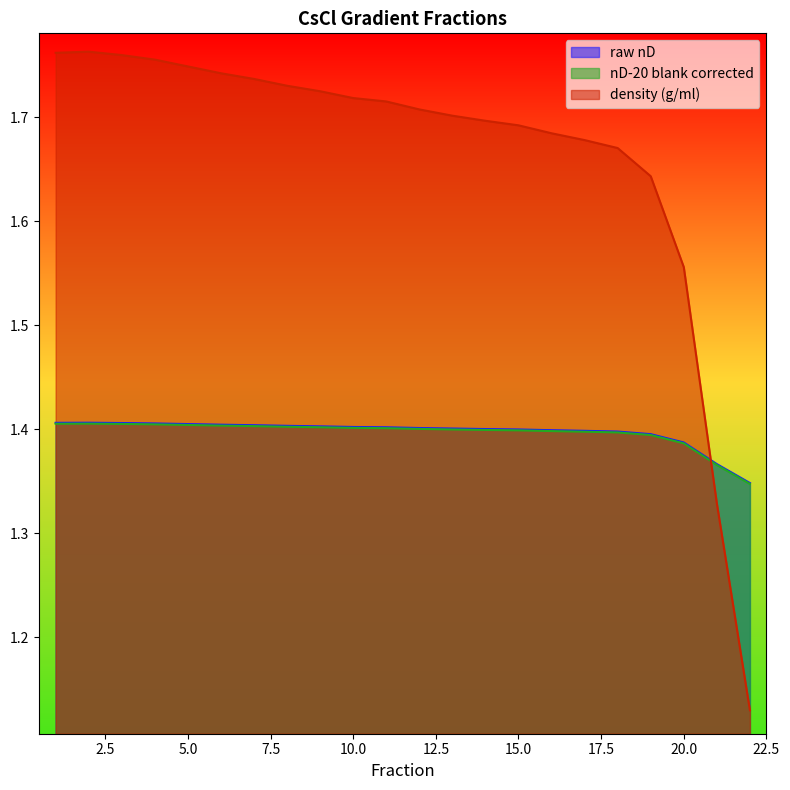

What is the sum of the raw nD values at 16 and 5?

2.8